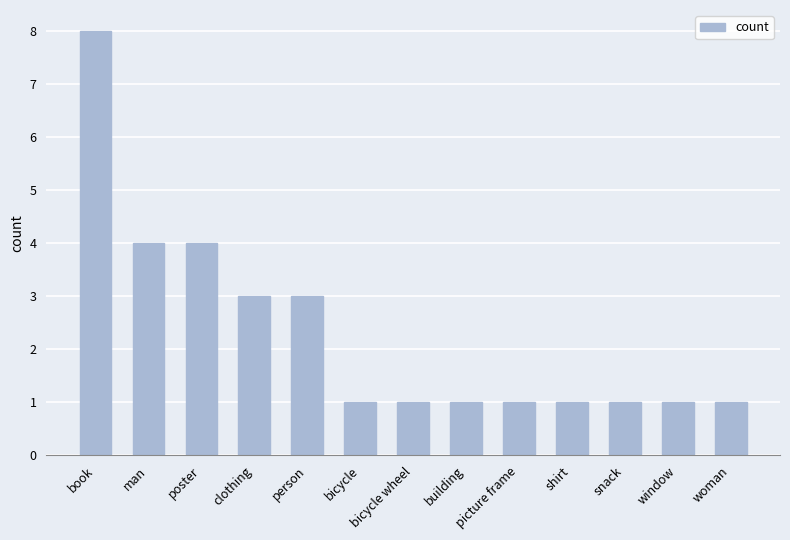

What is the label of the 11th bar from the right?

poster